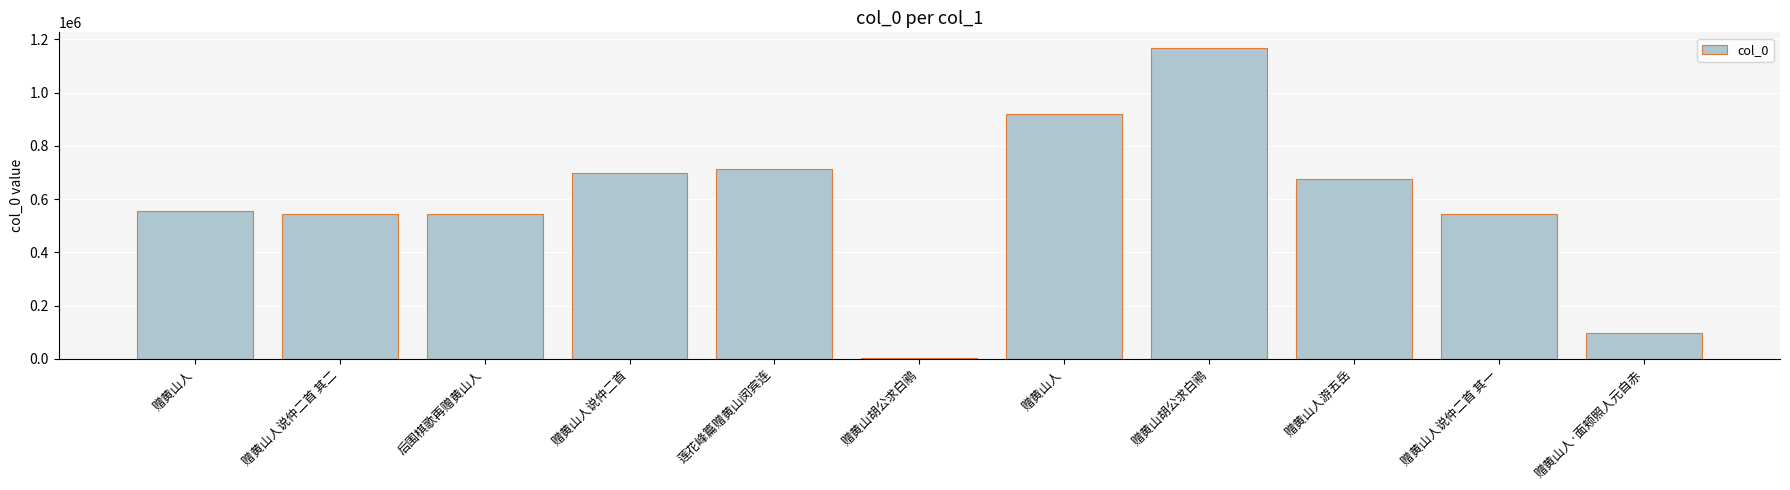

How many values are below 556867?

5